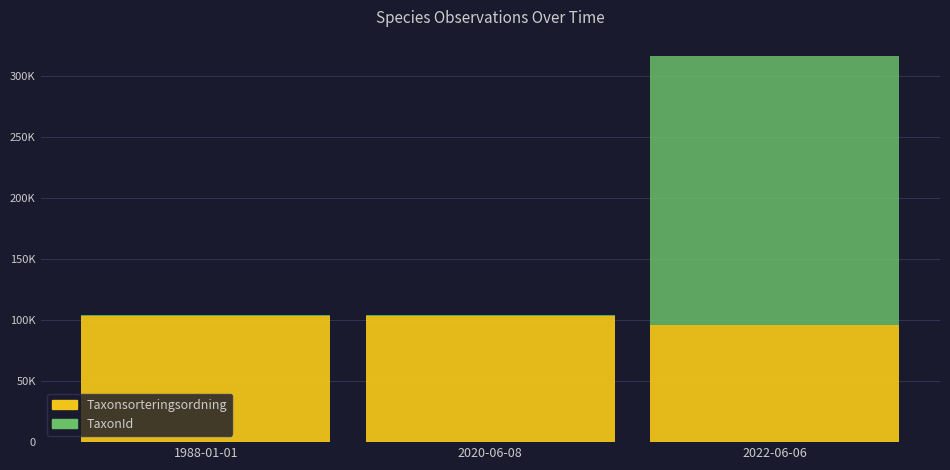

Does the chart contain stacked bars?

Yes